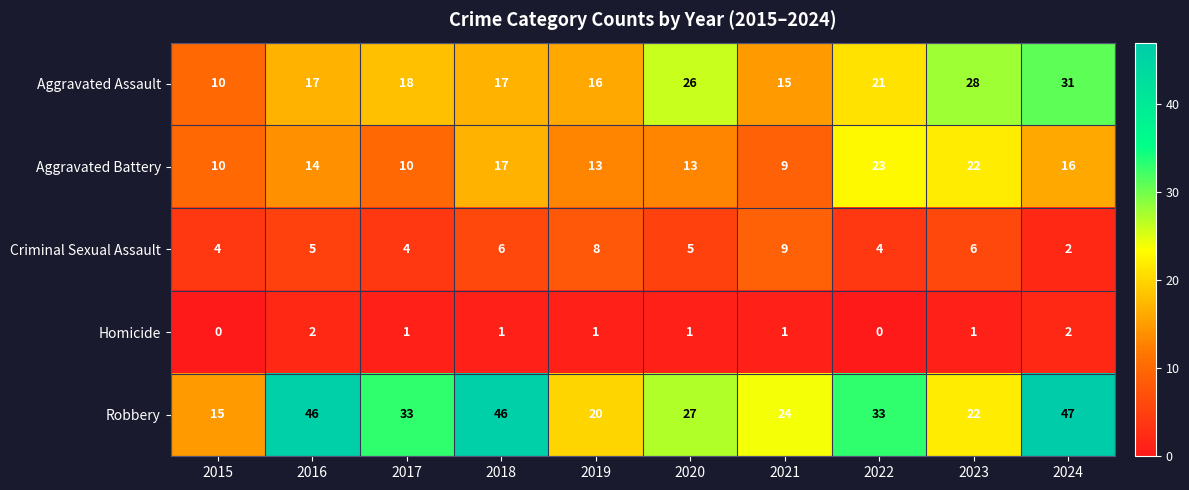

What is the sum of all Homicide values?

10